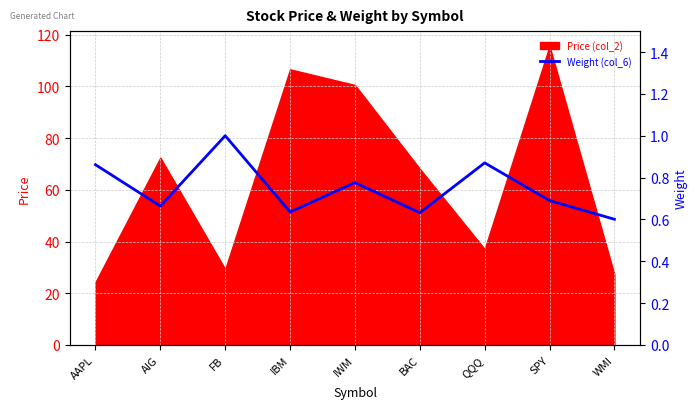

Count the values in the range 0 to 1.

9